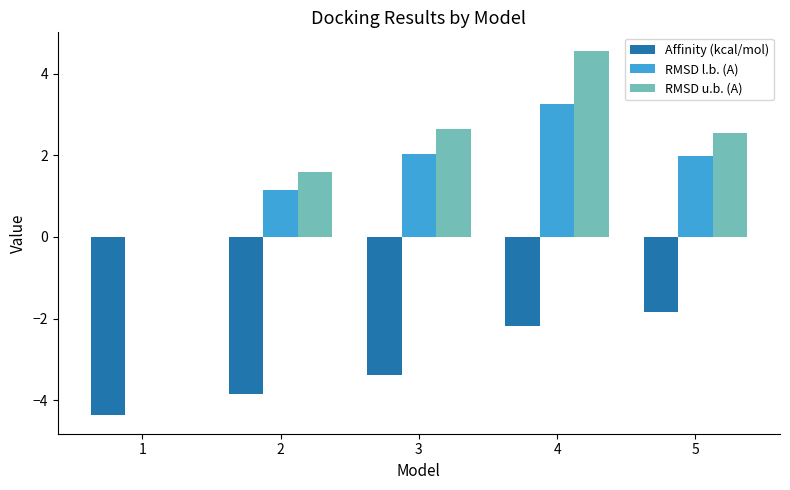

Between 3 and 4, which series saw the biggest shift?

RMSD u.b. (A)